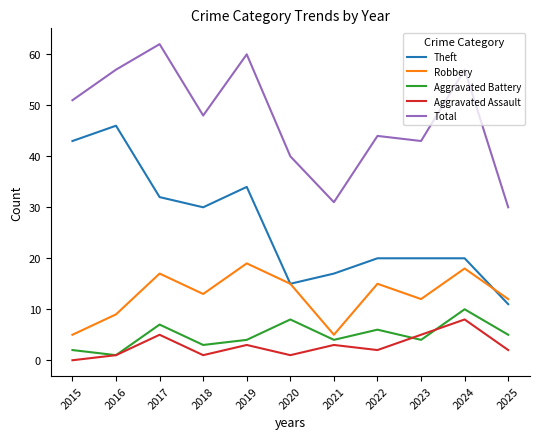

Does the chart have visible grid lines?

No